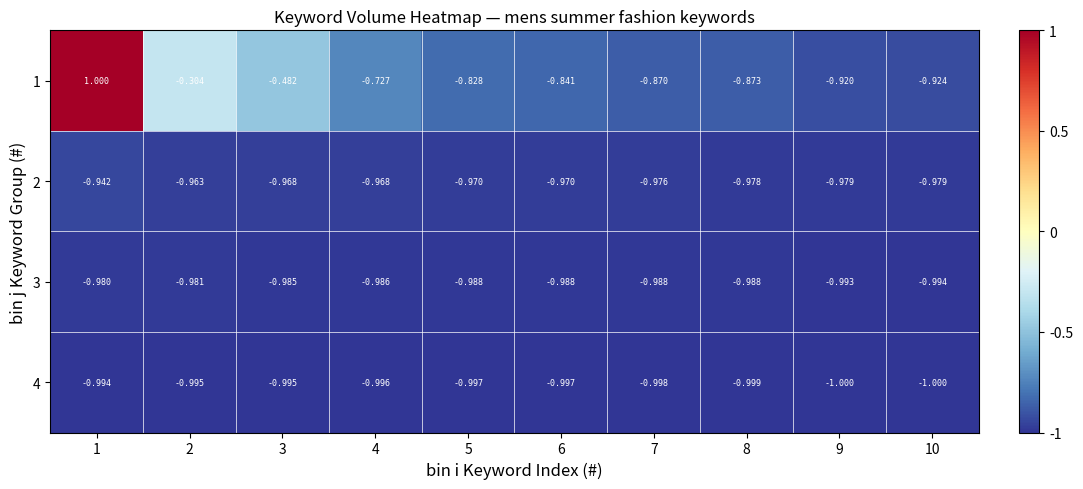

Which series changed the most between 5 and 9?

1